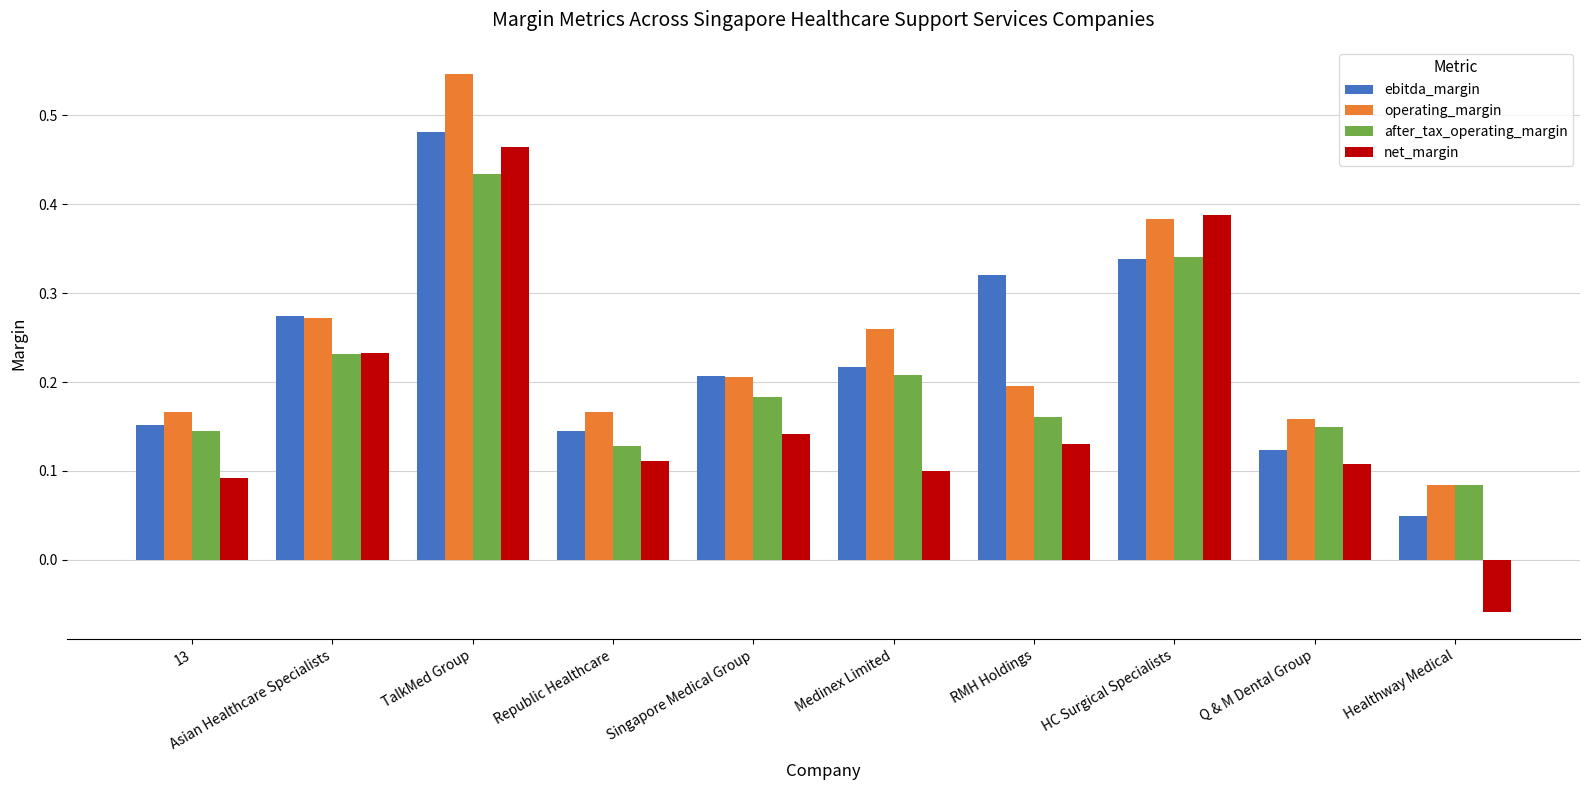

The after_tax_operating_margin series shows 0.3 at Singapore Medical Group. True or false?

False